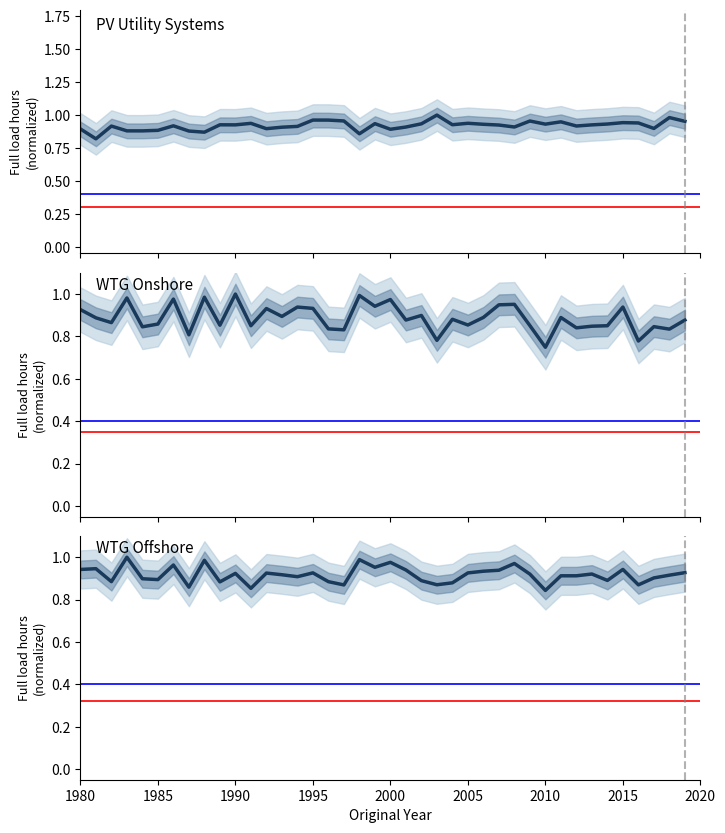

After their last crossing, which series has the higher values: WTG_offshore or PV_utility_systems?

PV_utility_systems